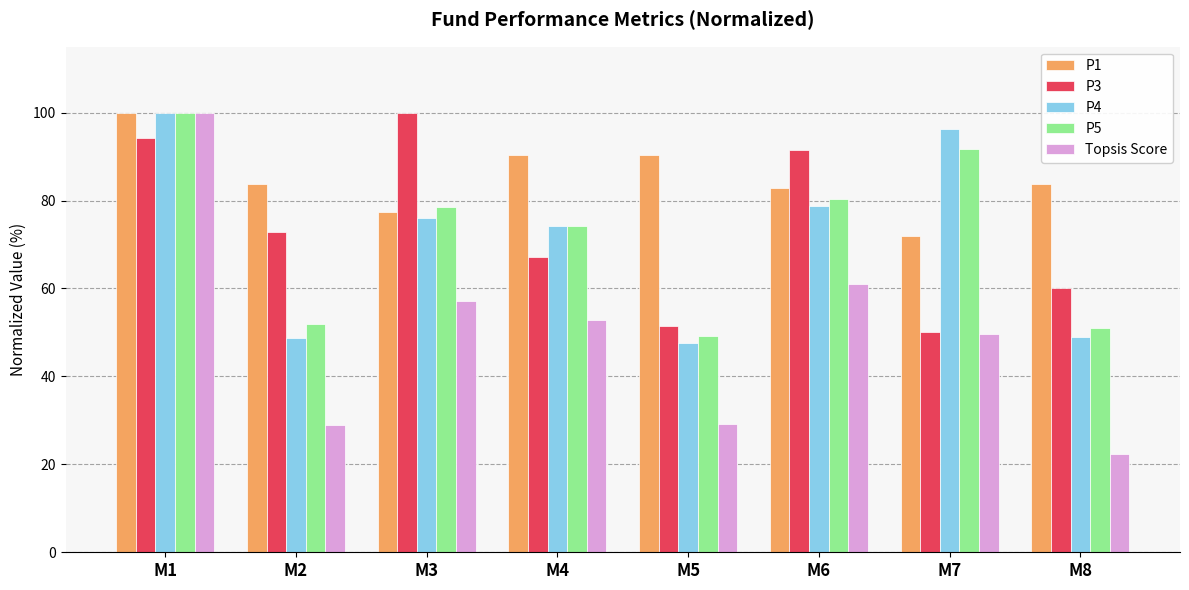

Are the bars grouped side by side (vs. stacked)?

Yes